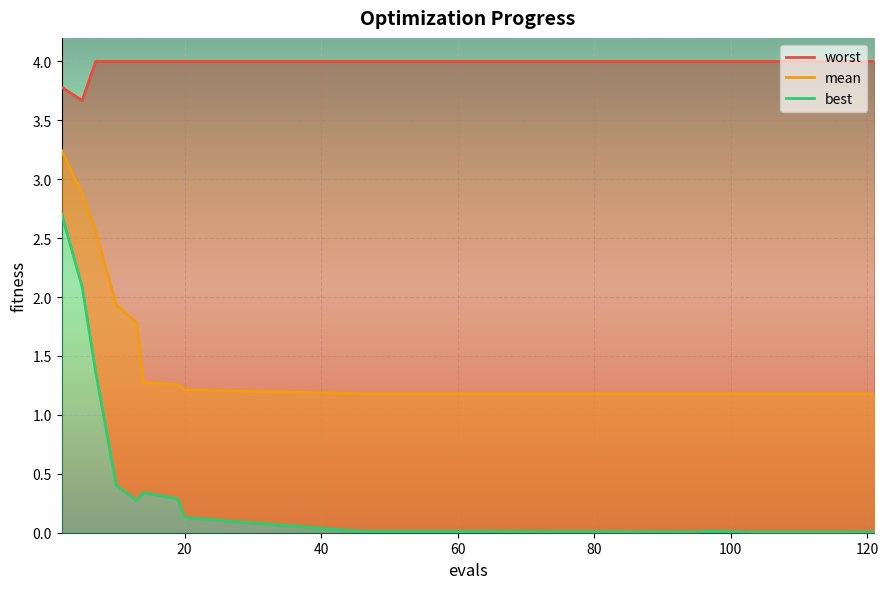

Reading left to right, list all the values displayed in this chart.

mean: 2=3.2	5=2.9	7=2.6	10=1.9	13=1.8	14=1.3	19=1.3	20=1.2	46=1.2	95=1.2	97=1.2	103=1.2	121=1.2
best: 2=2.7	5=2.1	7=1.4	10=0.4	13=0.3	14=0.3	19=0.3	20=0.1	46=0.0	95=0.0	97=0.0	103=0.0	121=0.0
worst: 2=3.8	5=3.7	7=4.0	10=4.0	13=4.0	14=4.0	19=4.0	20=4.0	46=4.0	95=4.0	97=4.0	103=4.0	121=4.0